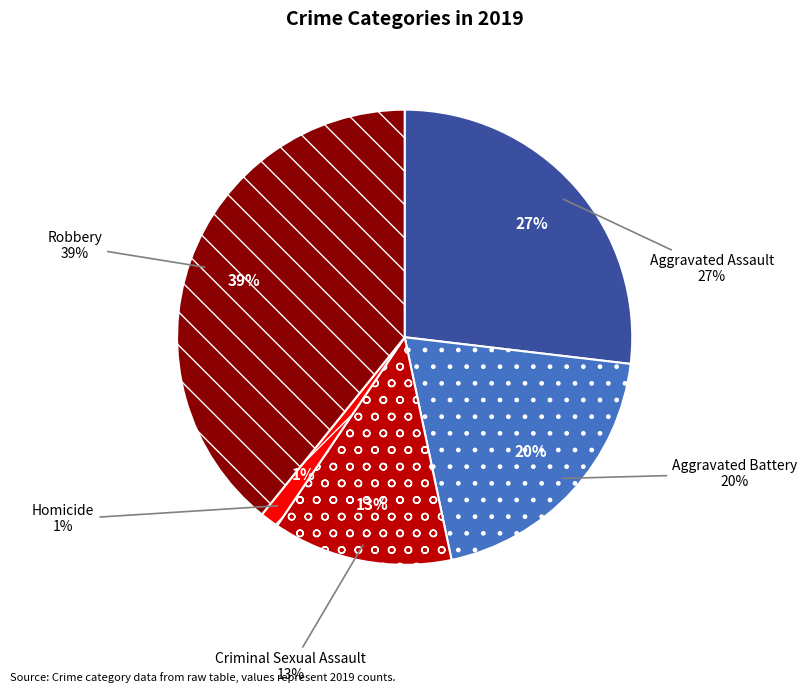

How much of the chart is everything except Homicide?

98.7%